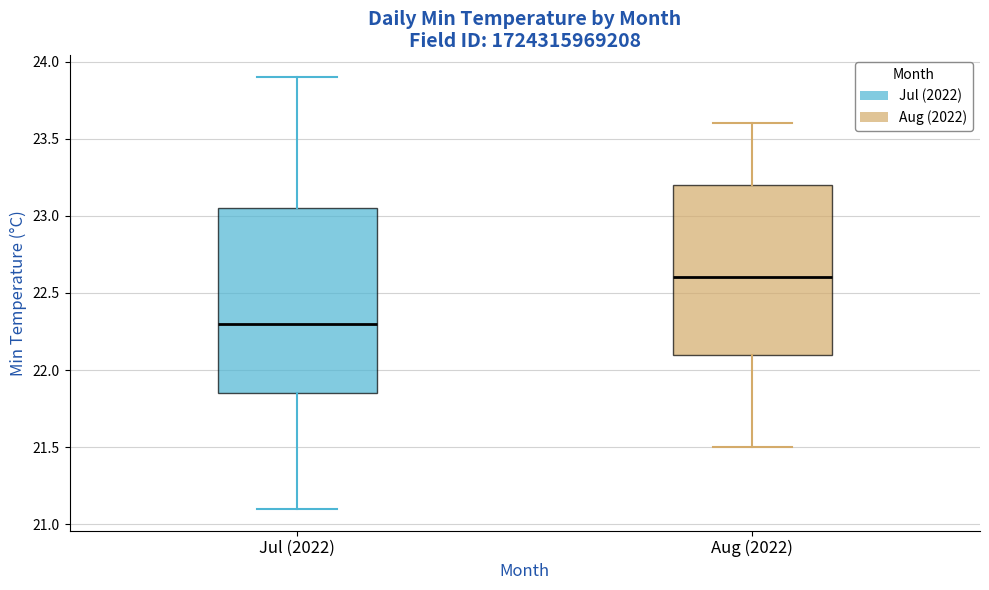

Which box is the tallest, from its lower edge to its upper edge?

Jul (2022)